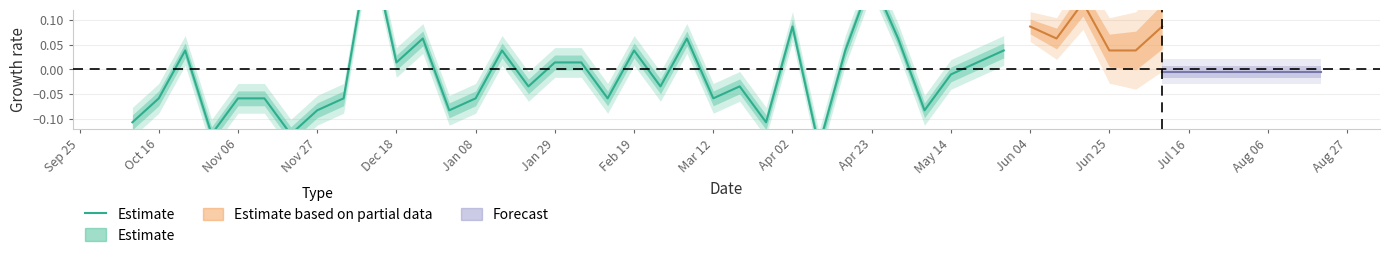

How many values are below 0?

19